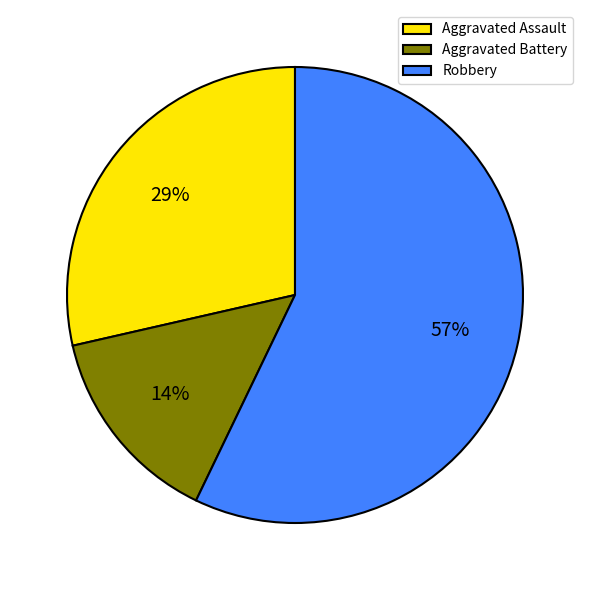

Which category accounts for the majority?

Robbery